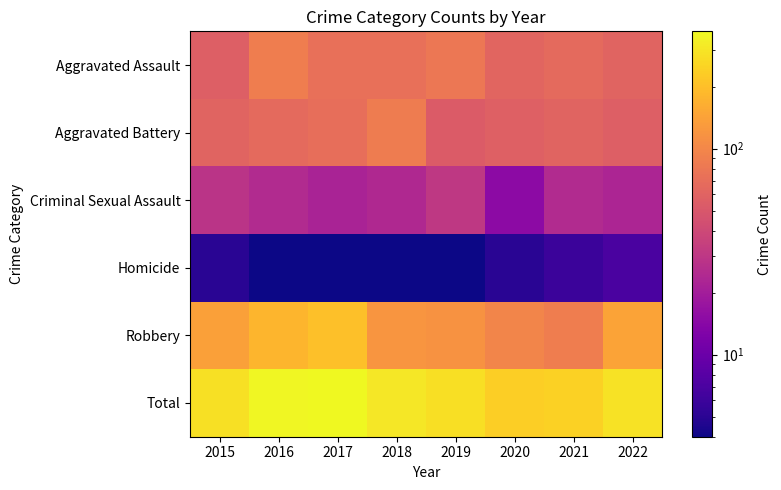

Rank the series by their maximum value, from lowest to highest.

Homicide, Criminal Sexual Assault, Aggravated Battery, Aggravated Assault, Robbery, Total